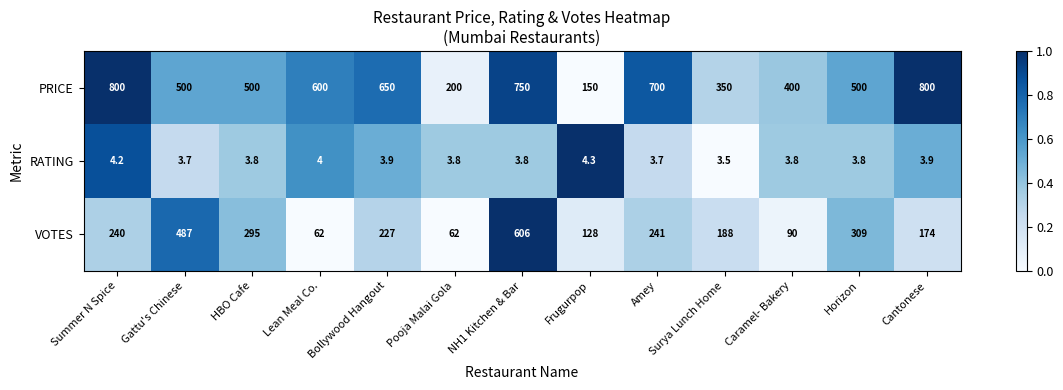

What is the total value across all series at Gattu's Chinese?

990.7